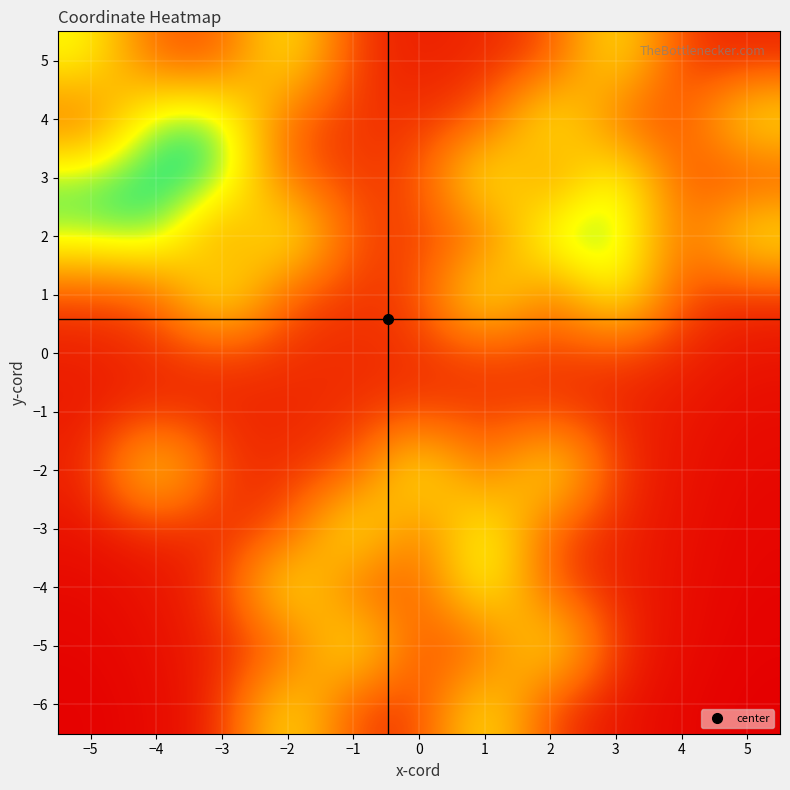

What is the spread (max minus min) of values at −4?

0.9